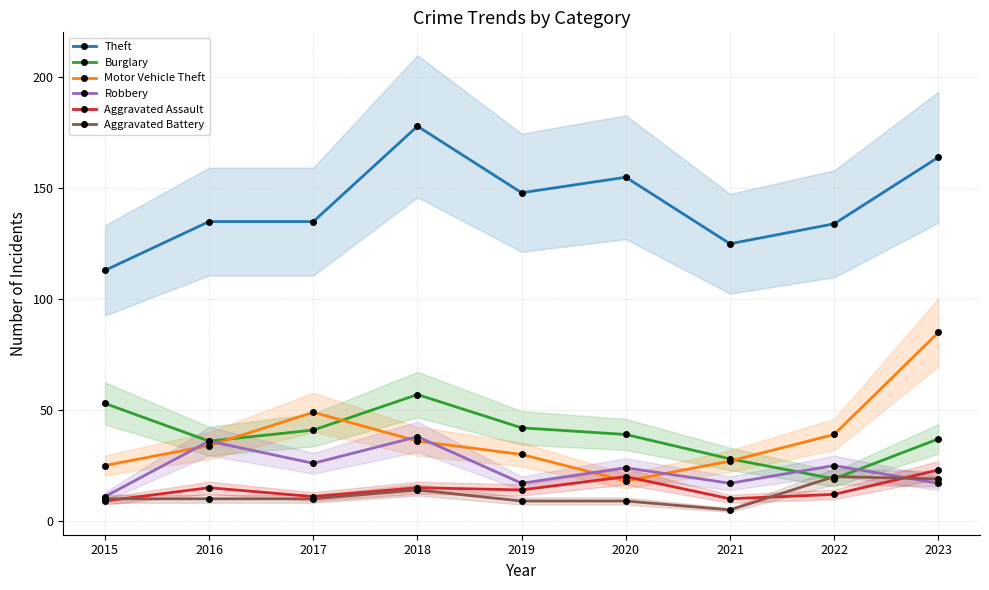

At which category does Burglary reach its first local peak?

2018